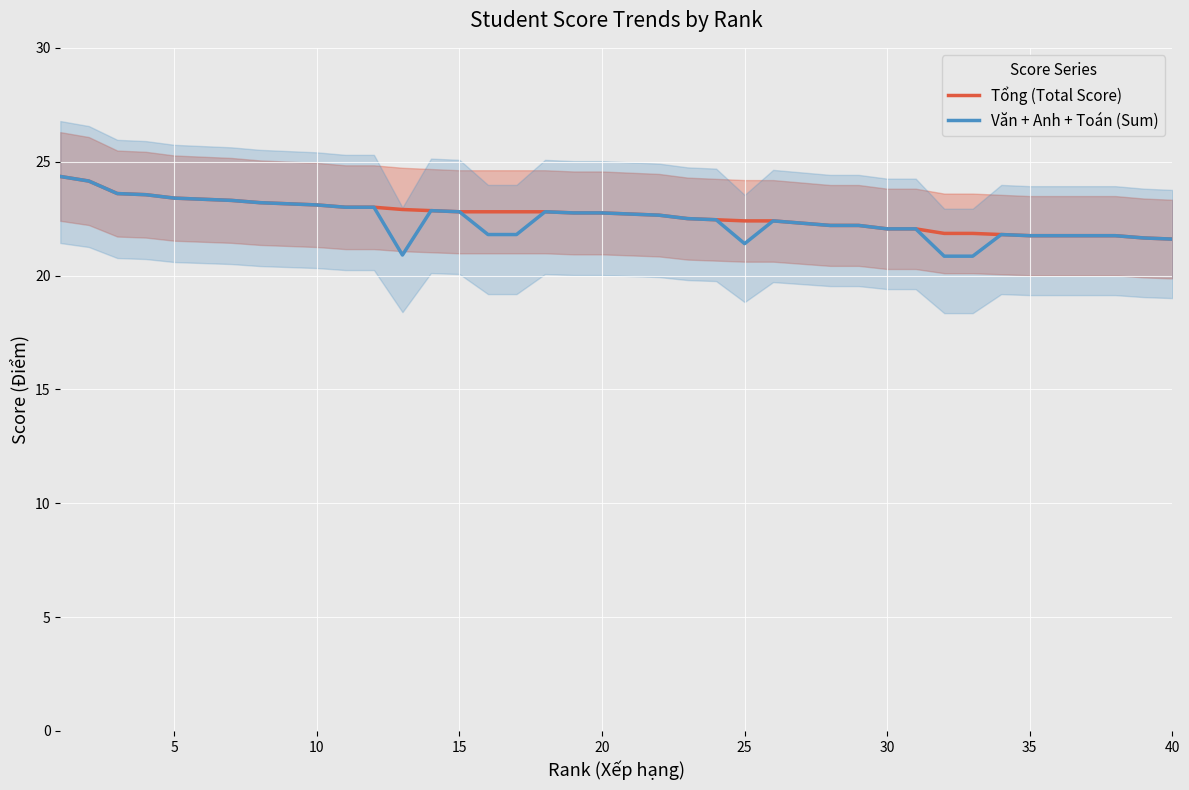

What is the maximum value for Tổng (Total Score)?

24.4